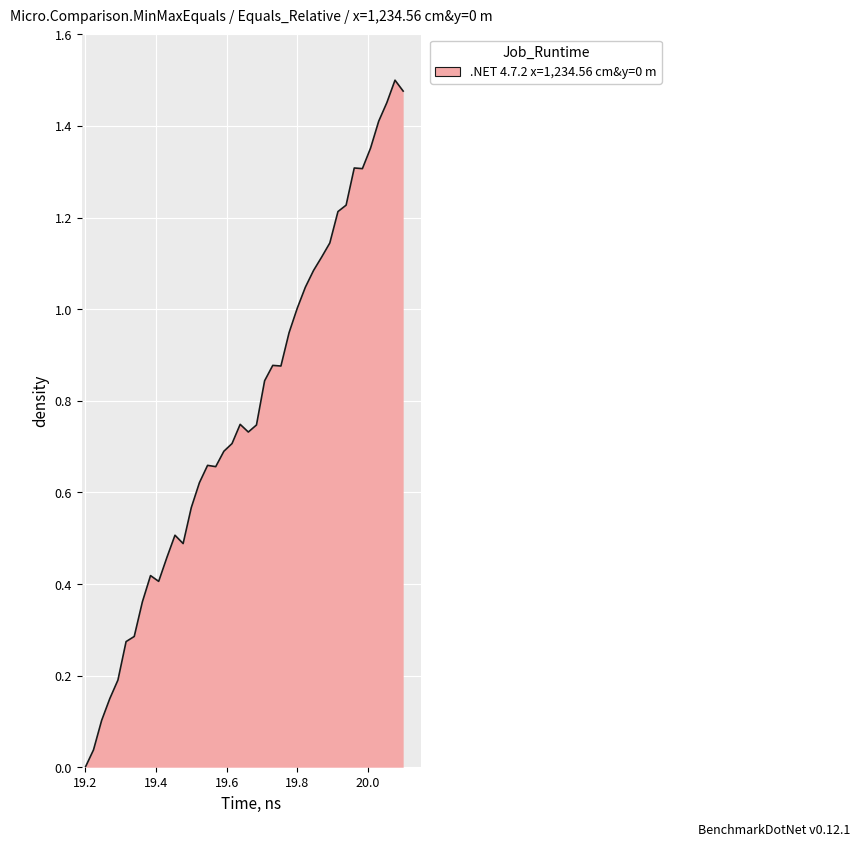

At which category does the chart reach its minimum across all series?

19.2